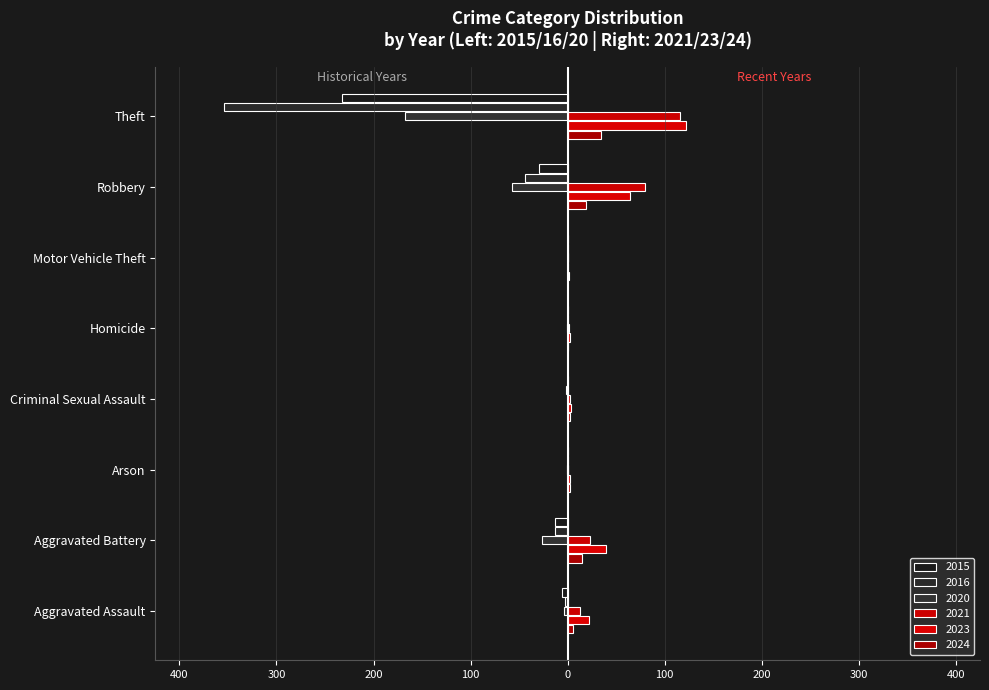

Which series has the largest total across all categories?

2023